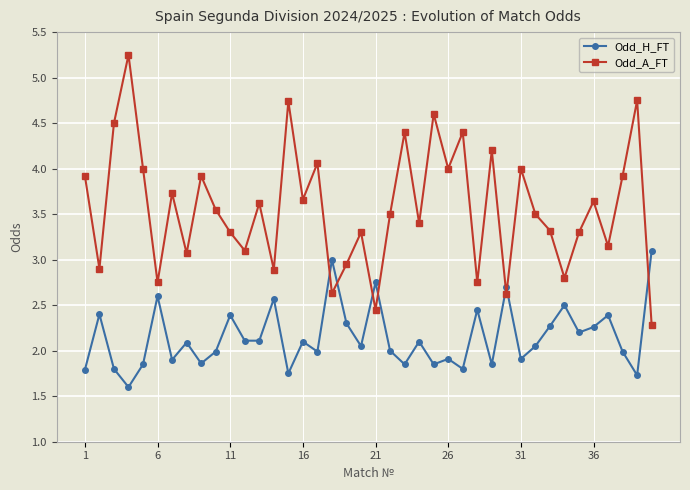

Rank the series by their maximum value, from lowest to highest.

Odd_H_FT, Odd_A_FT